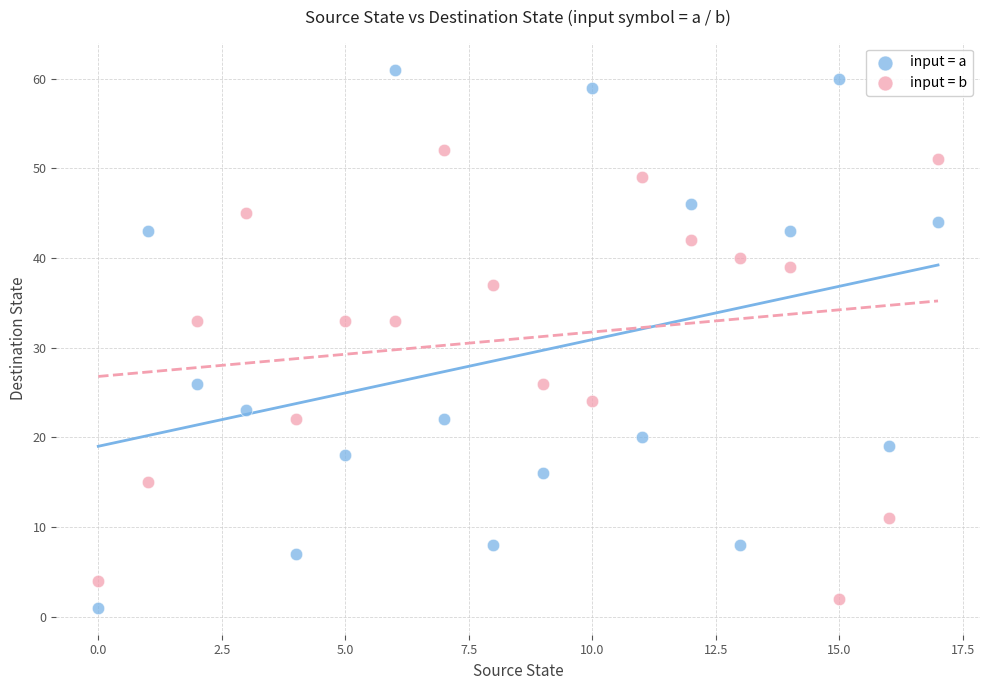

Which series contains the highest Y value?

input = a